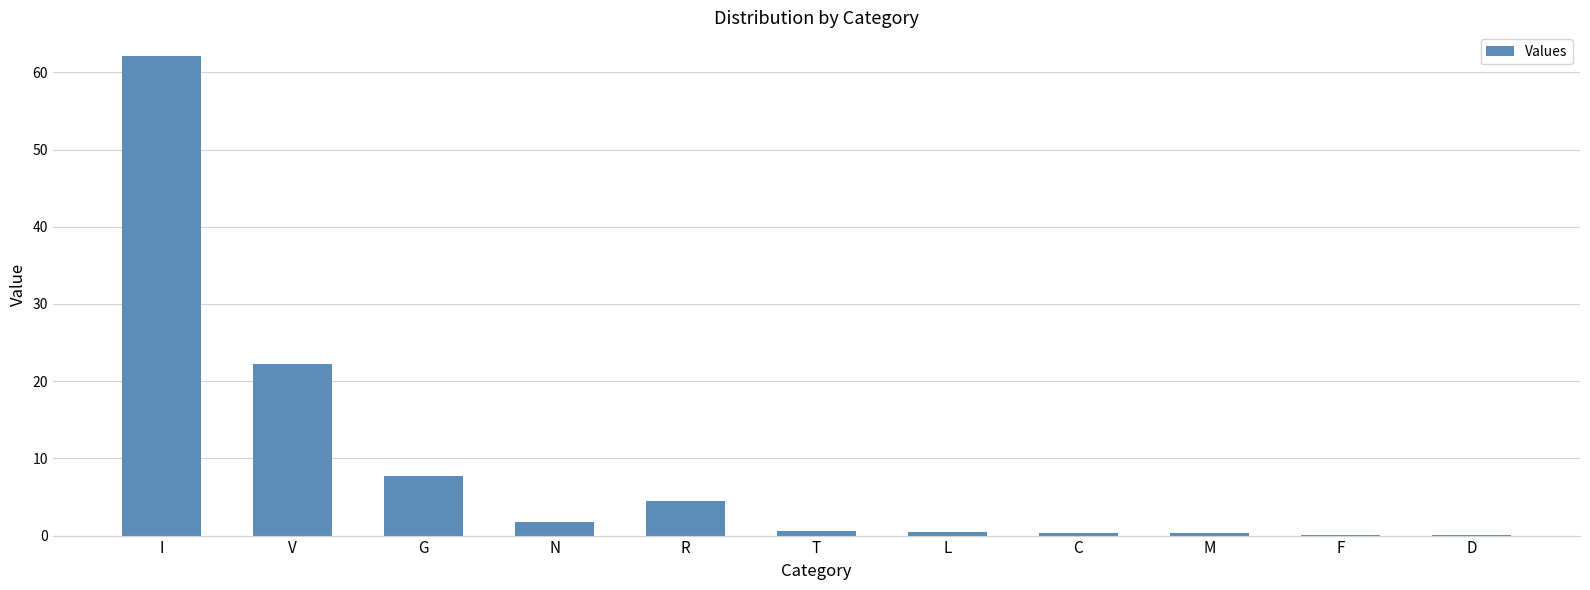

True or false: the data shows 4.5 at R.

True